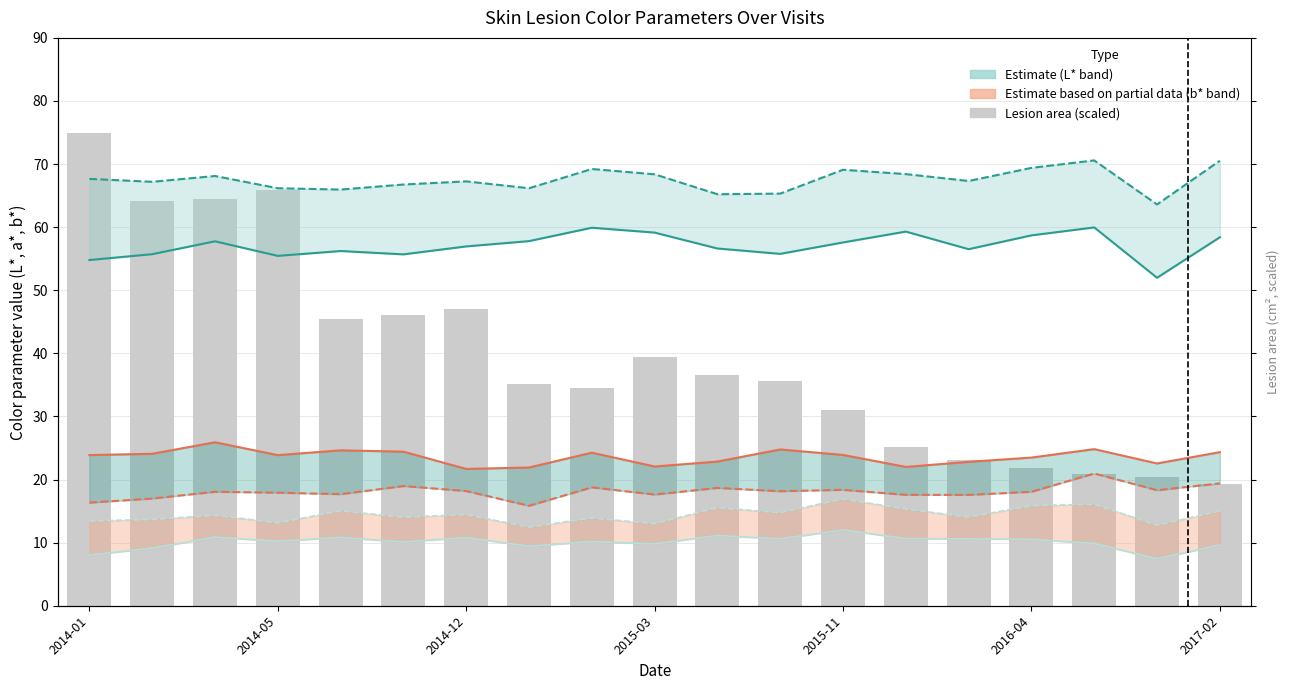

What is the sum of all a* (lesion) values?

448.2